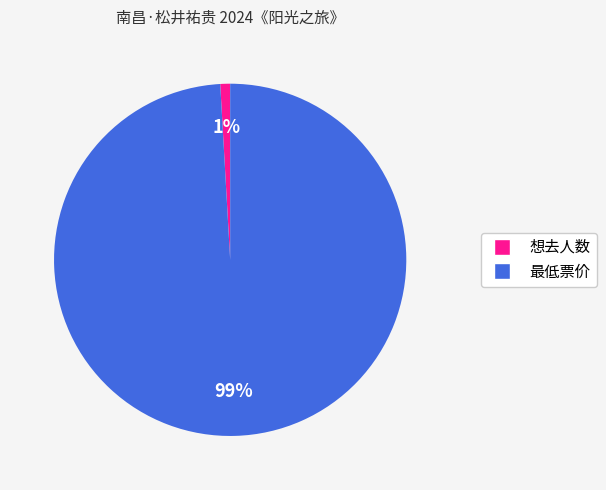

Which slice is the largest?

最低票价